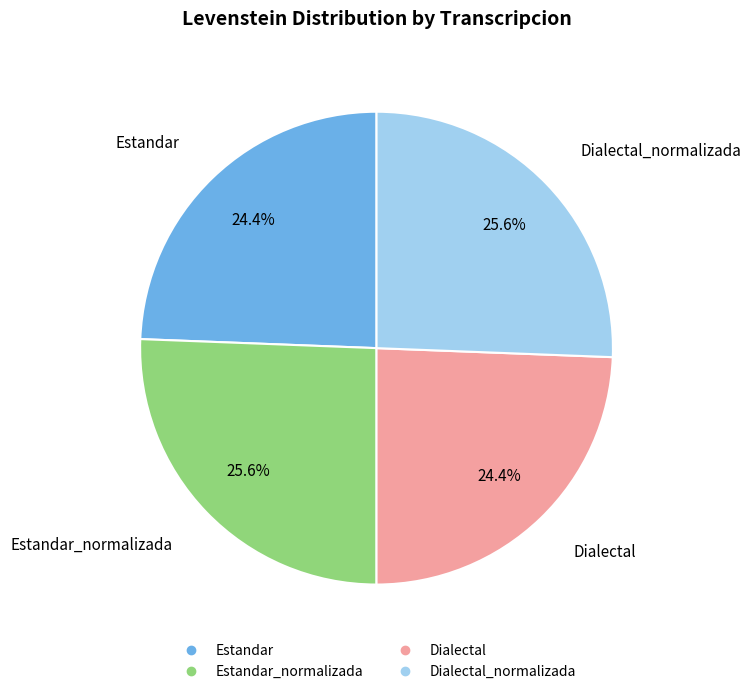

Count the number of slices in the pie.

4